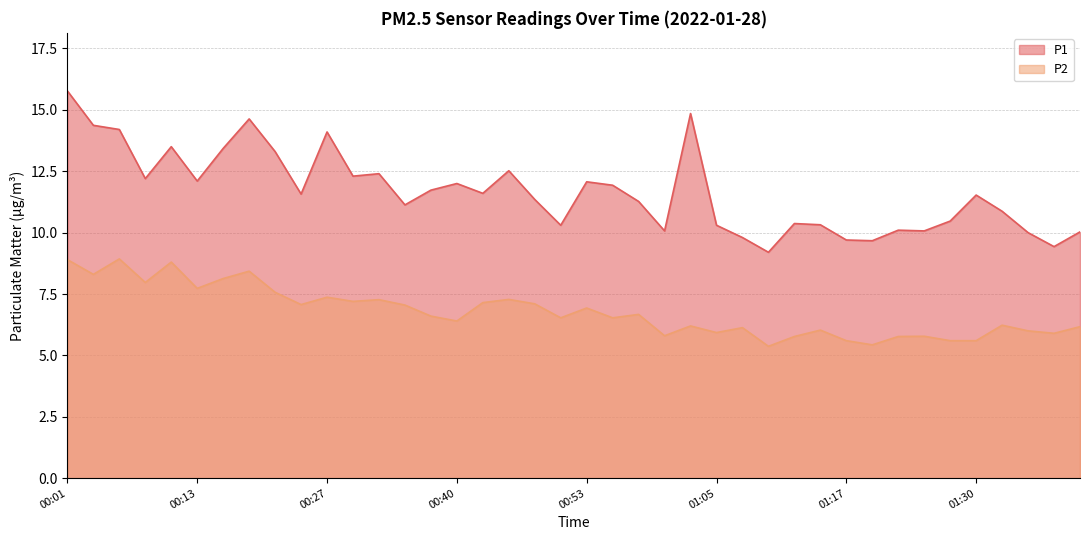

How many data points in P1 are less than 11?

16